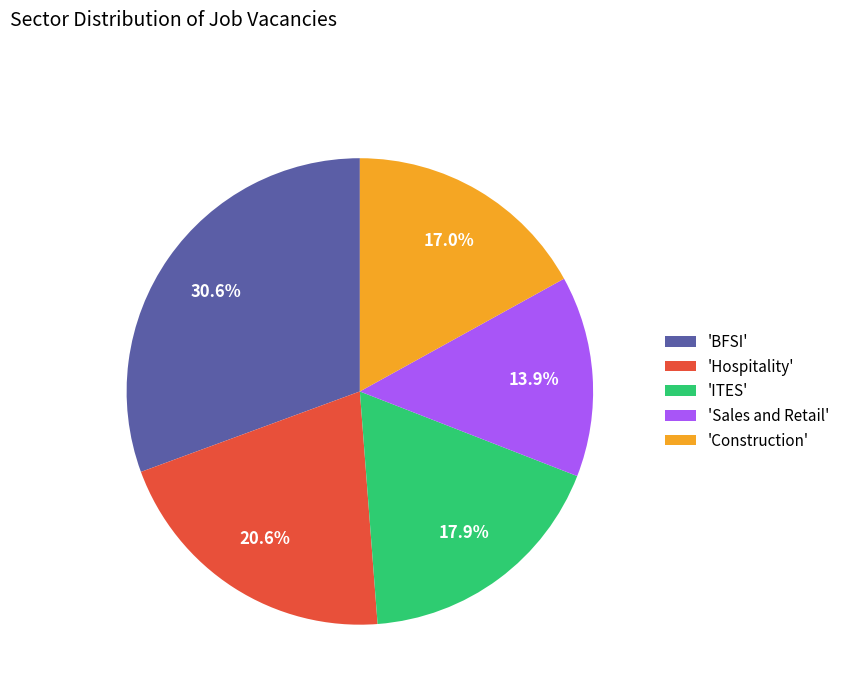

What percentage is NOT represented by 'Sales and Retail'?

86.1%